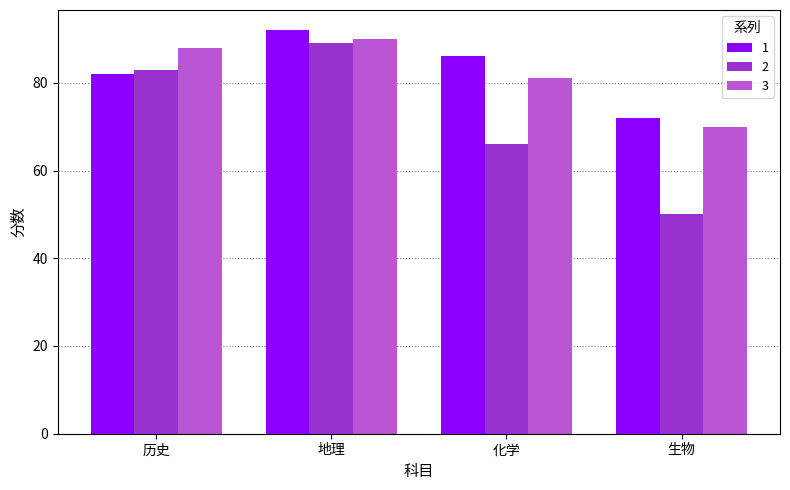

What is the greatest value displayed?

92